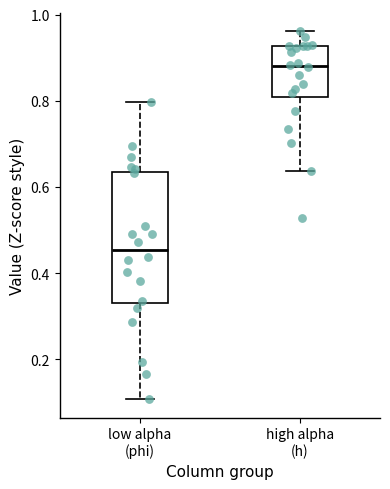

Where is the upper edge of the box for high alpha (h) on the y-axis? The values are not printed on the chart, so give them approximately, as read against the axis.

0.92